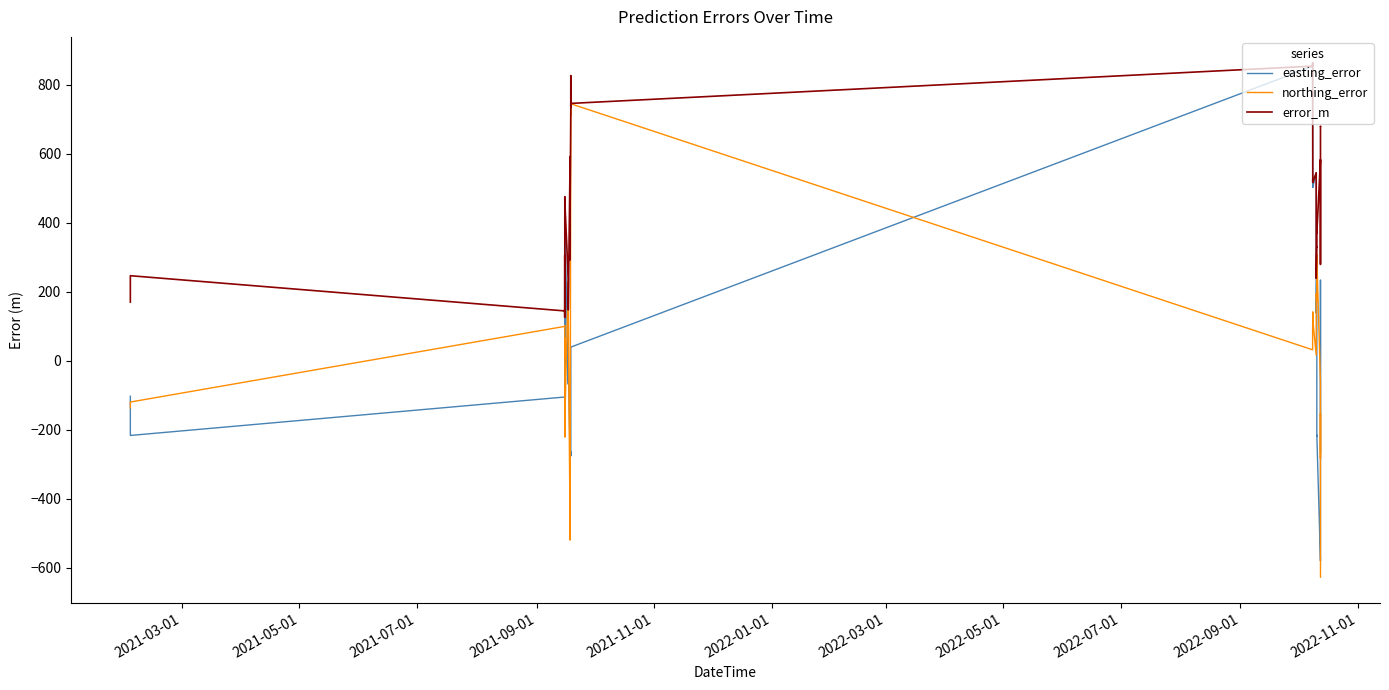

What is the sum of all error_m values?

18228.6